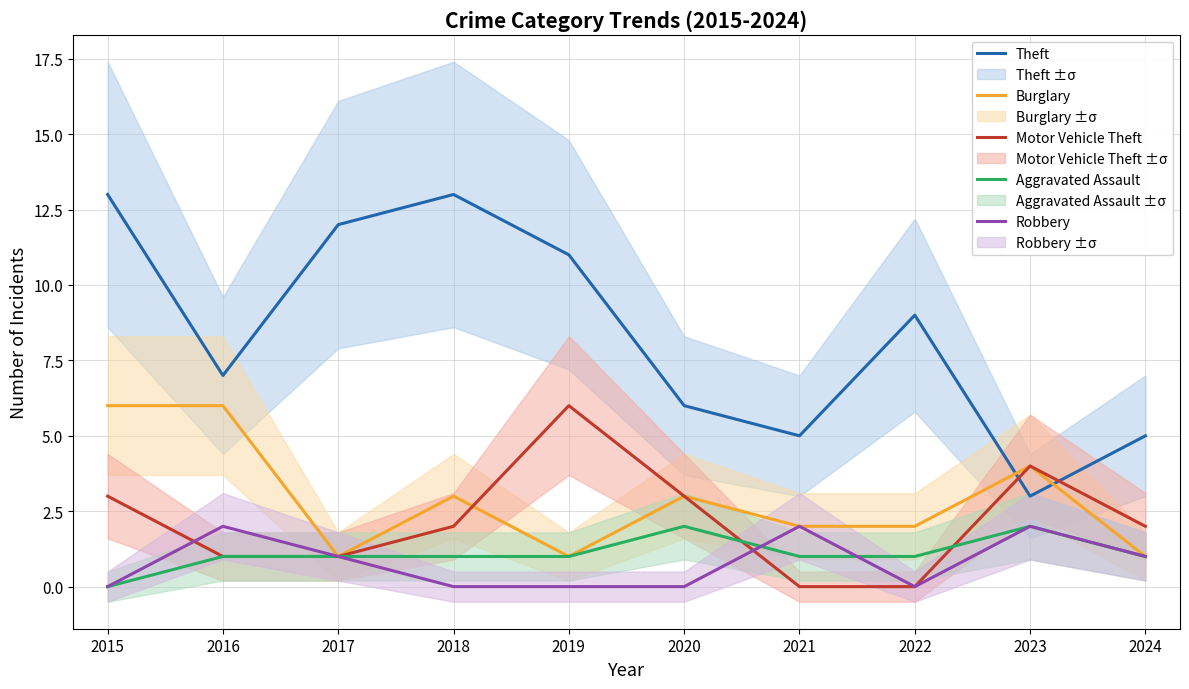

What are all the series names shown in the legend?

Theft, Burglary, Motor Vehicle Theft, Aggravated Assault, Robbery